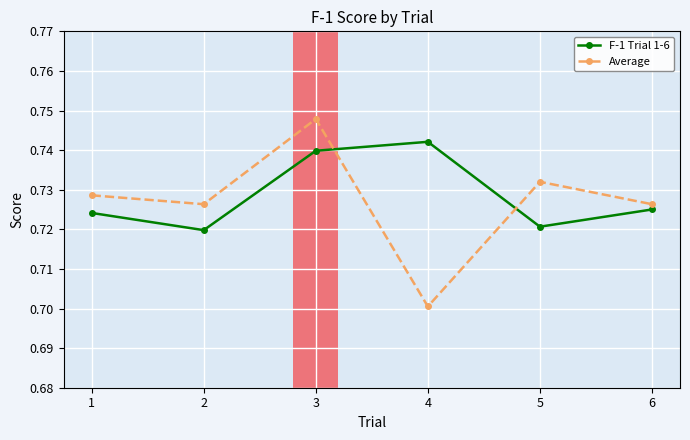

List the series in order of their peak value, highest first.

Average, F-1 Trial 1-6